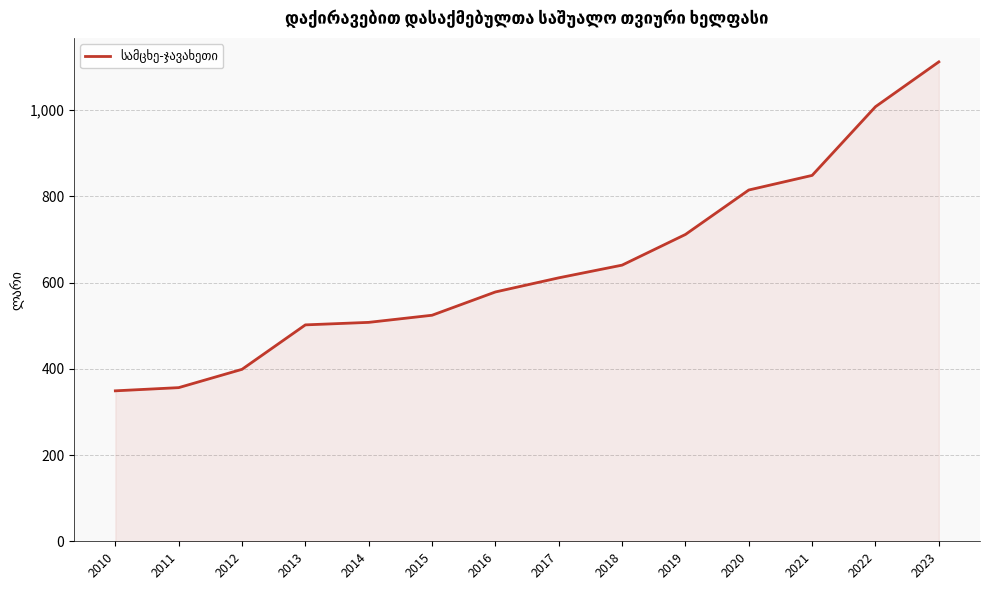

Is it true that the value at 2022 is 270.5?

False